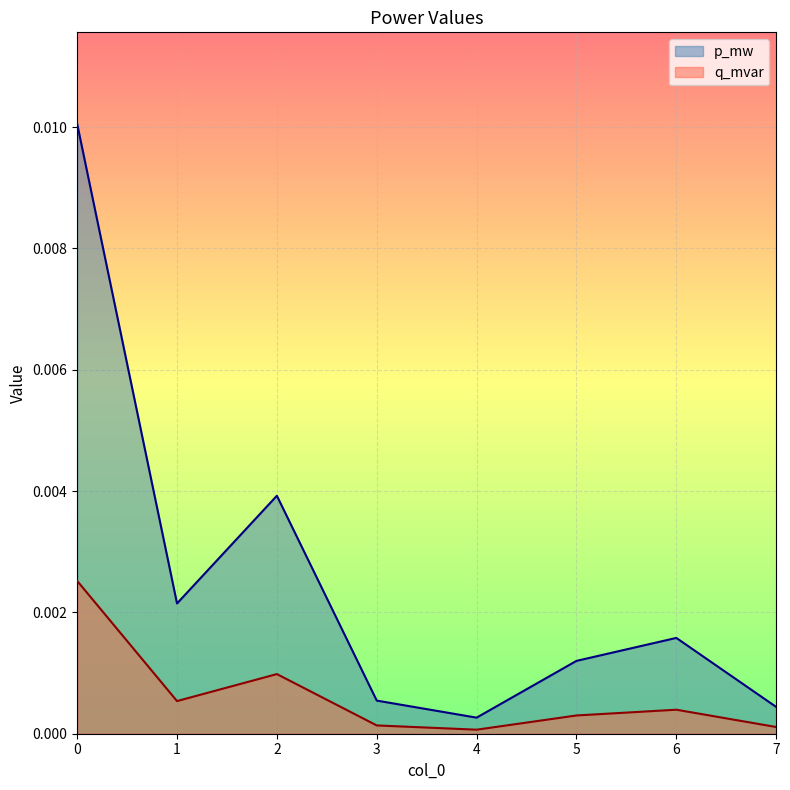

Which series has the largest total across all categories?

p_mw